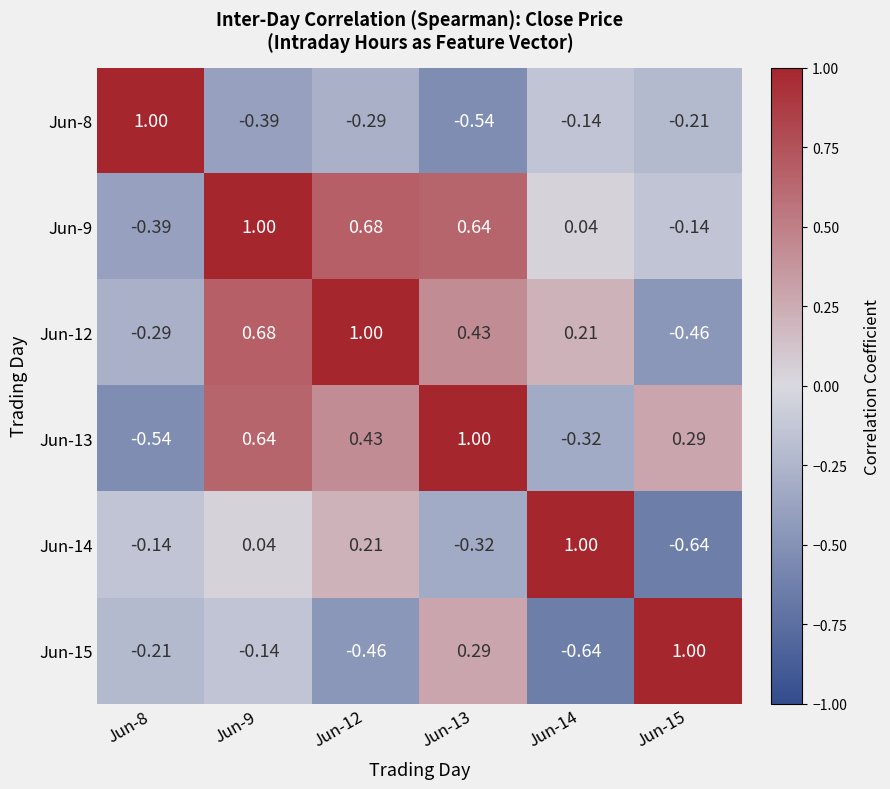

What is the spread (max minus min) of values at Jun-14?

1.6